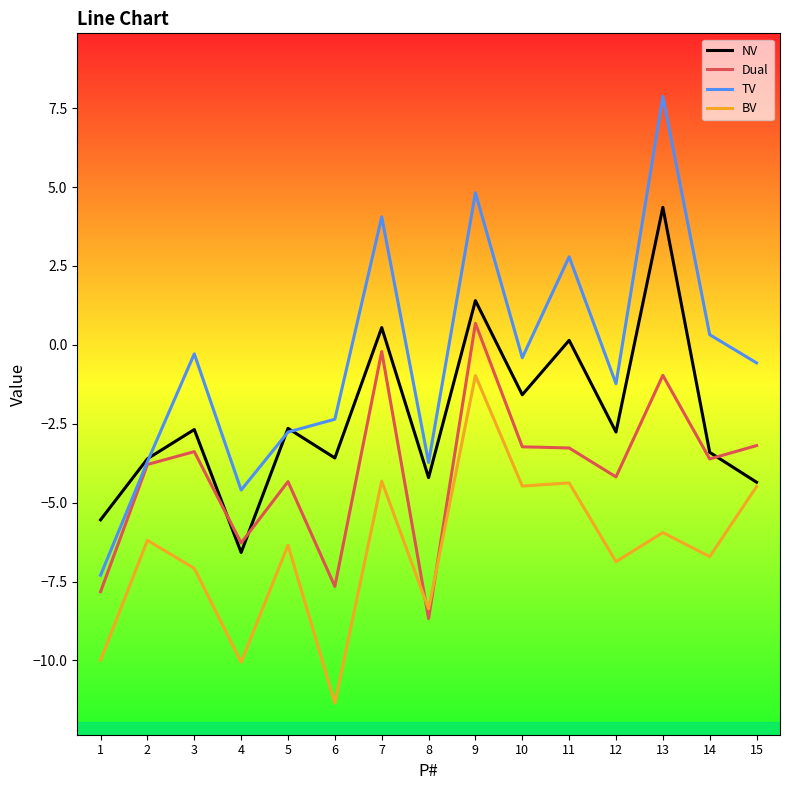

What is the total value across all series at 6?

-25.0